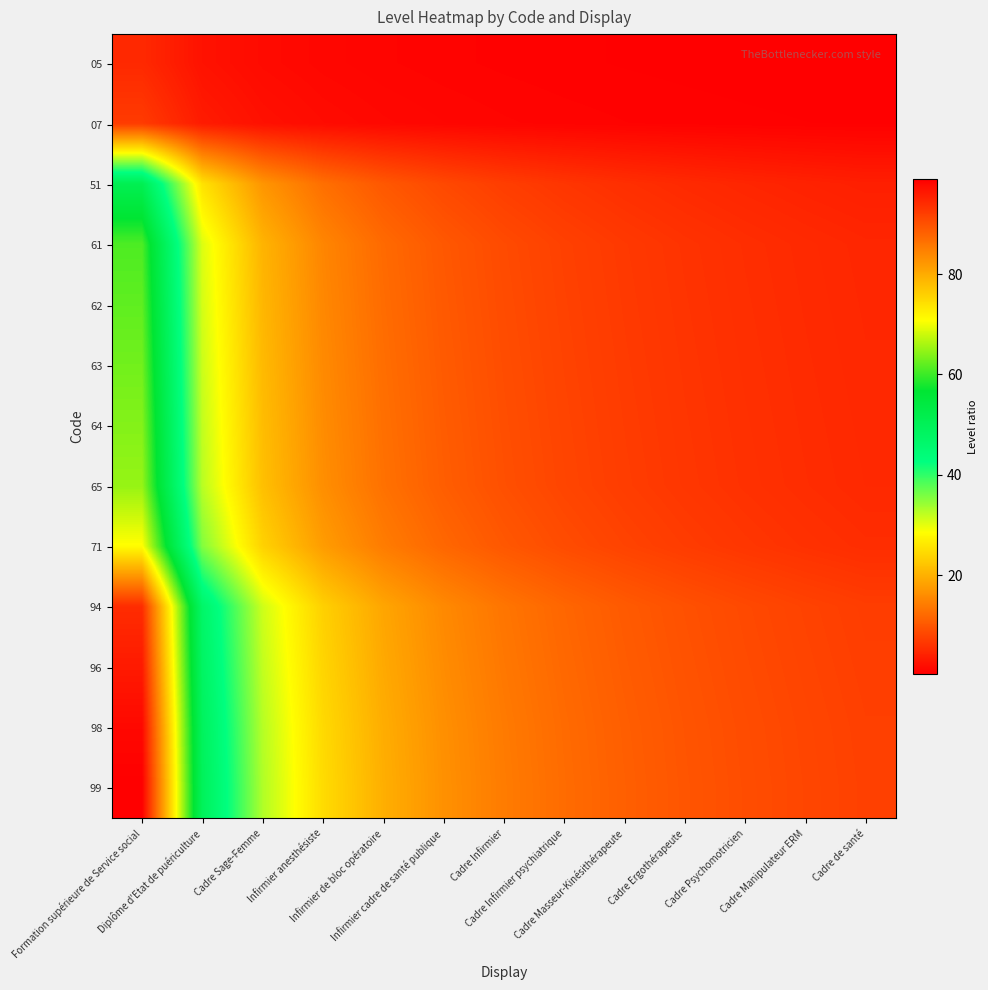

What is the spread (max minus min) of values at Infirmier cadre de santé publique?

15.7